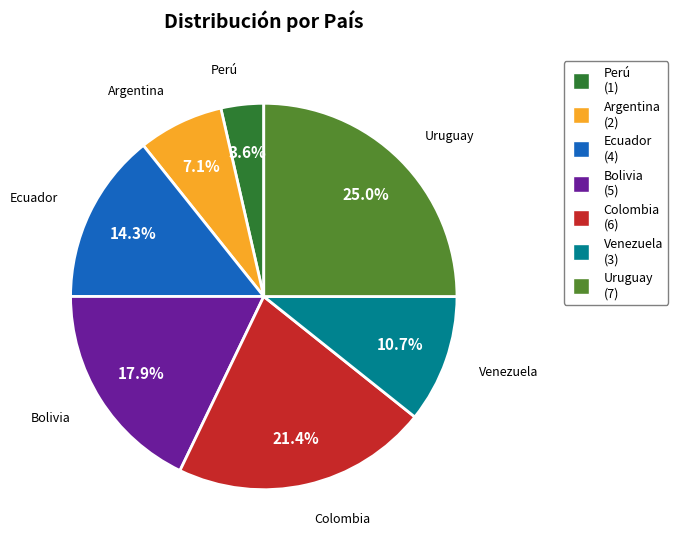

How many slices are in this pie chart?

7